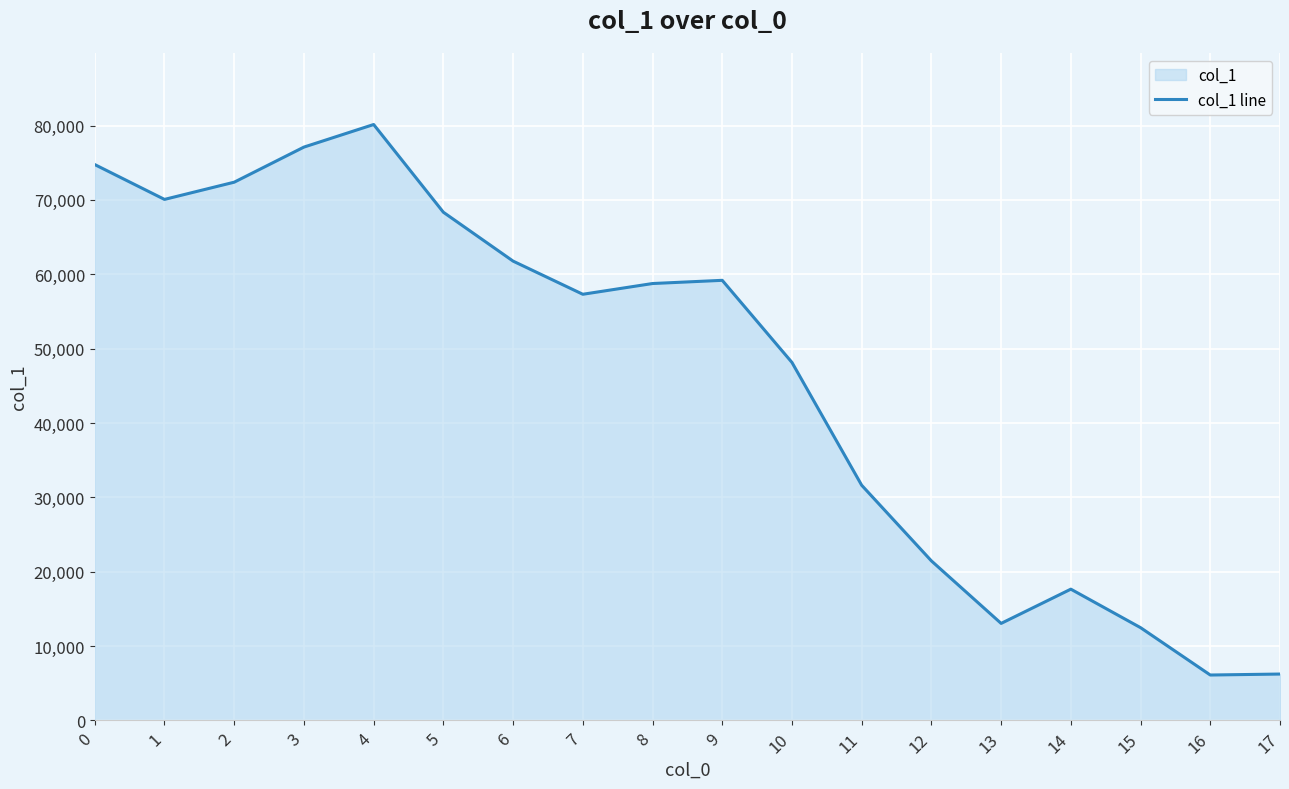

Reading left to right, extract all data points from this chart.

74757	70074	72389	77110	80146	68348	61774	57316	58760	59191	48145	31629	21458	13050	17656	12478	6109	6240